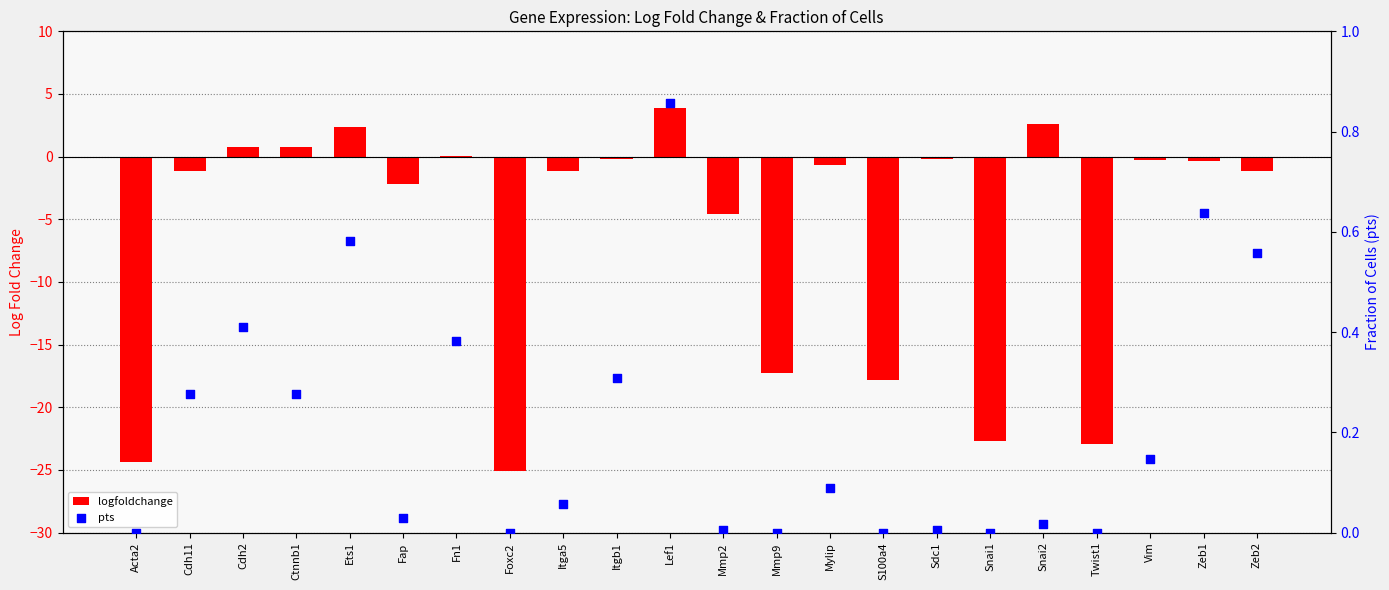

At which category is the sum across all series the highest?

Lef1